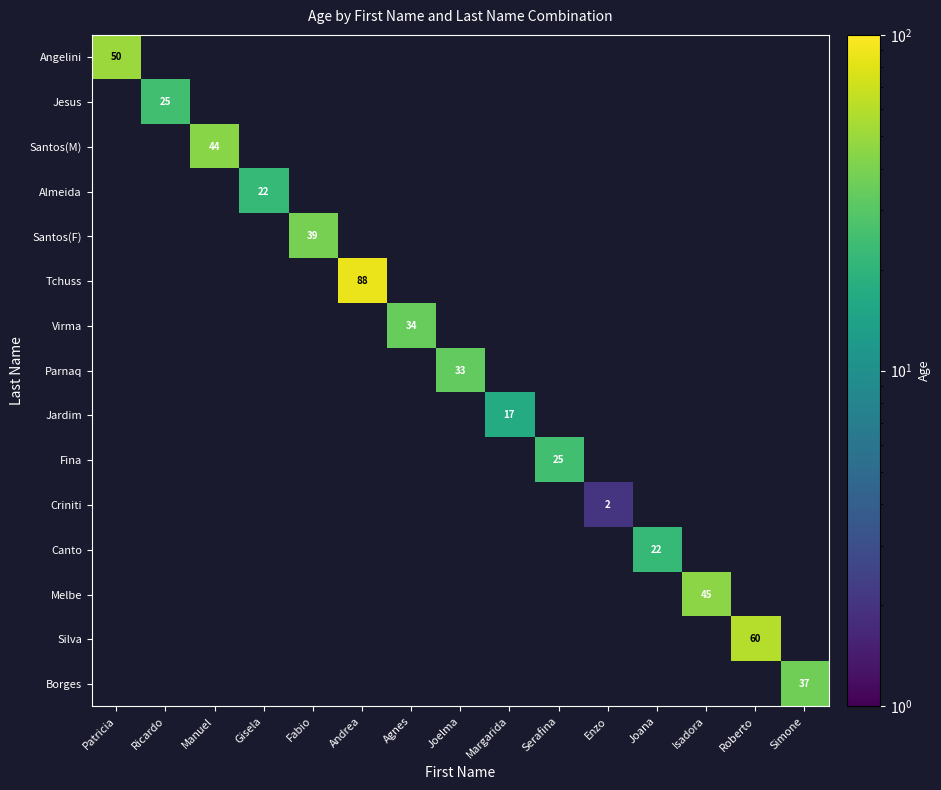

True or false: Tchuss has a value of 46 at Andrea.

False